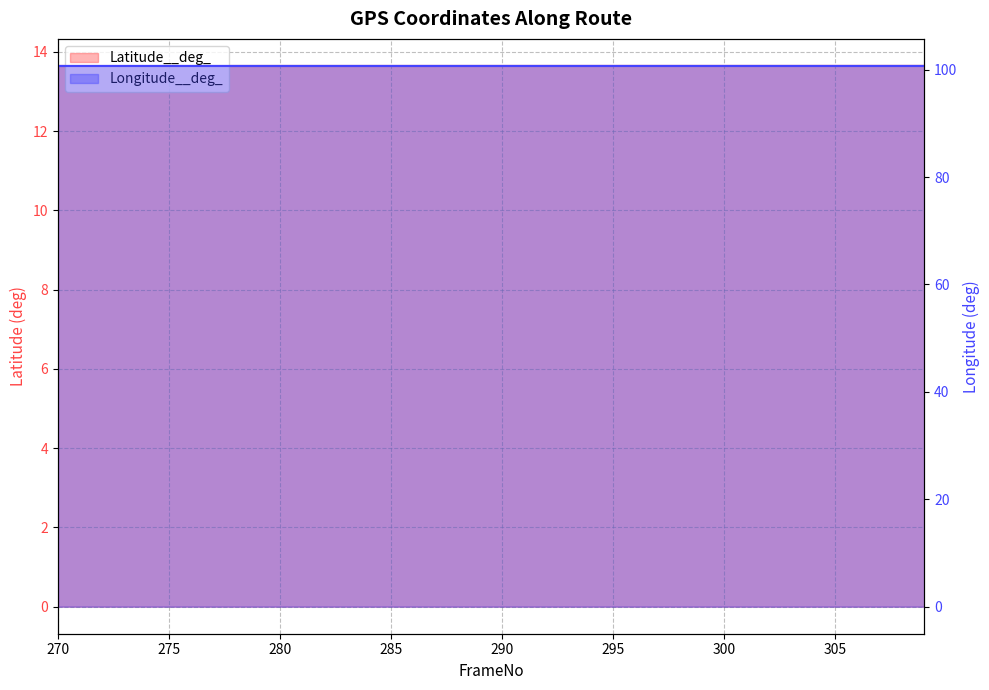

What is the lowest value of the Latitude__deg_ series?

13.6